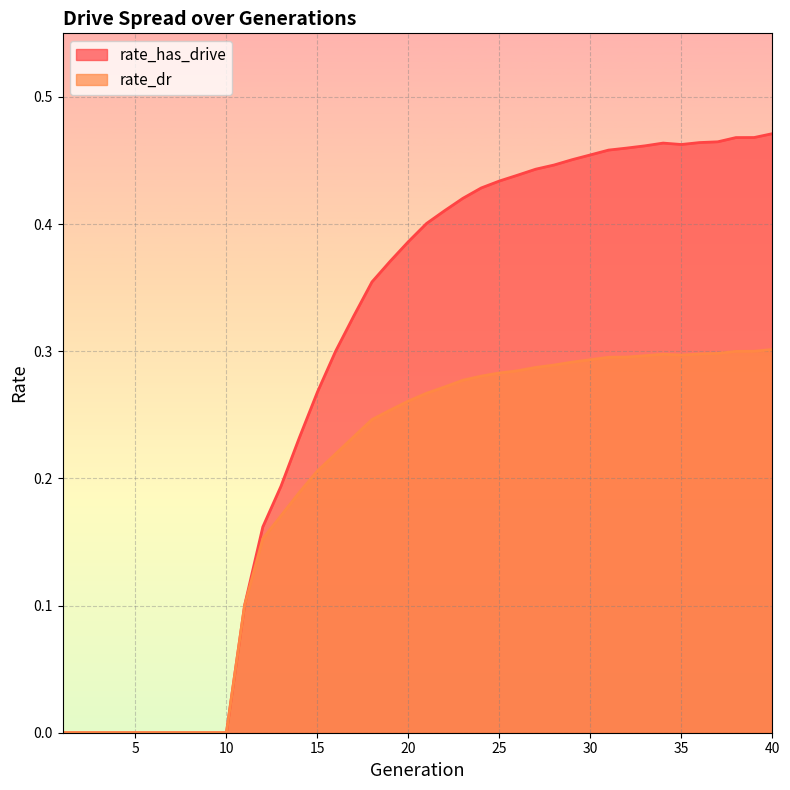

List the series in order of their peak value, highest first.

rate_has_drive, rate_dr